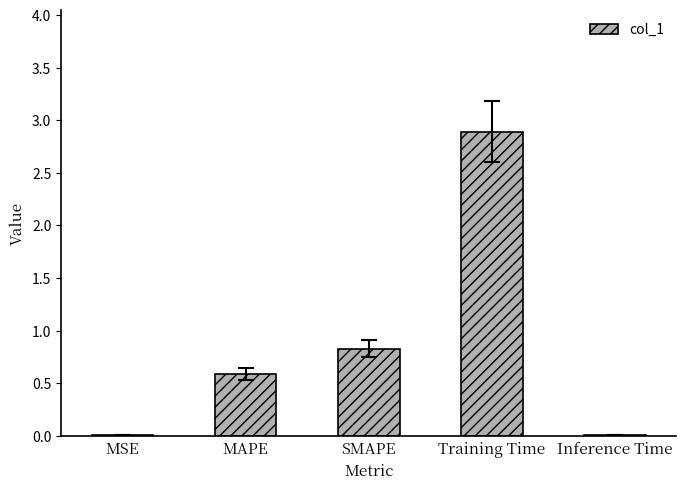

What is the change in value from MAPE to SMAPE?

+0.2